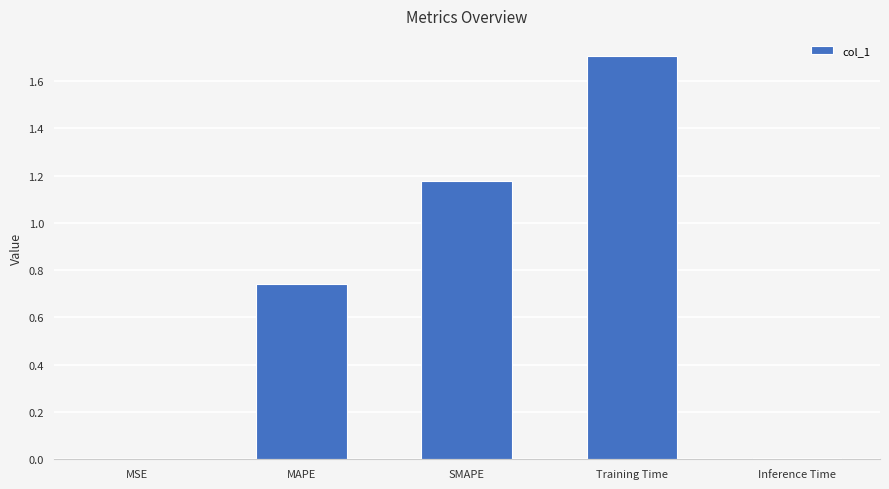

At which category does the chart reach its peak across all series?

Training Time